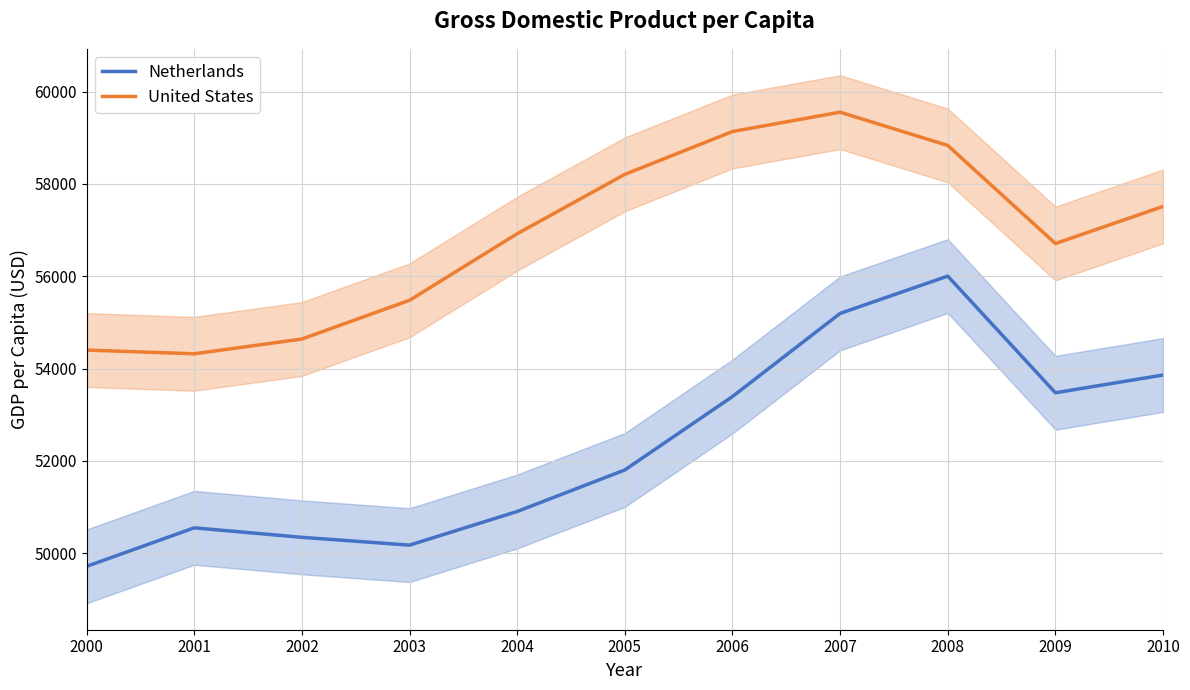

What is the sum of the Netherlands values at 2001 and 2000?

100268.9